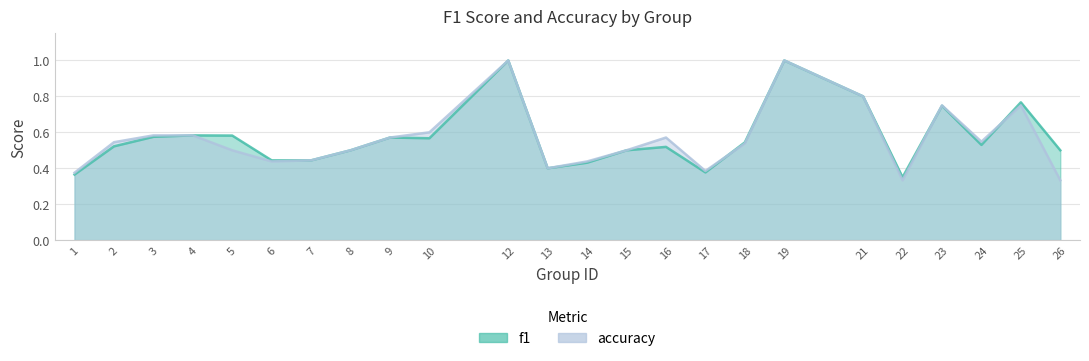

Which series has the largest total across all categories?

f1